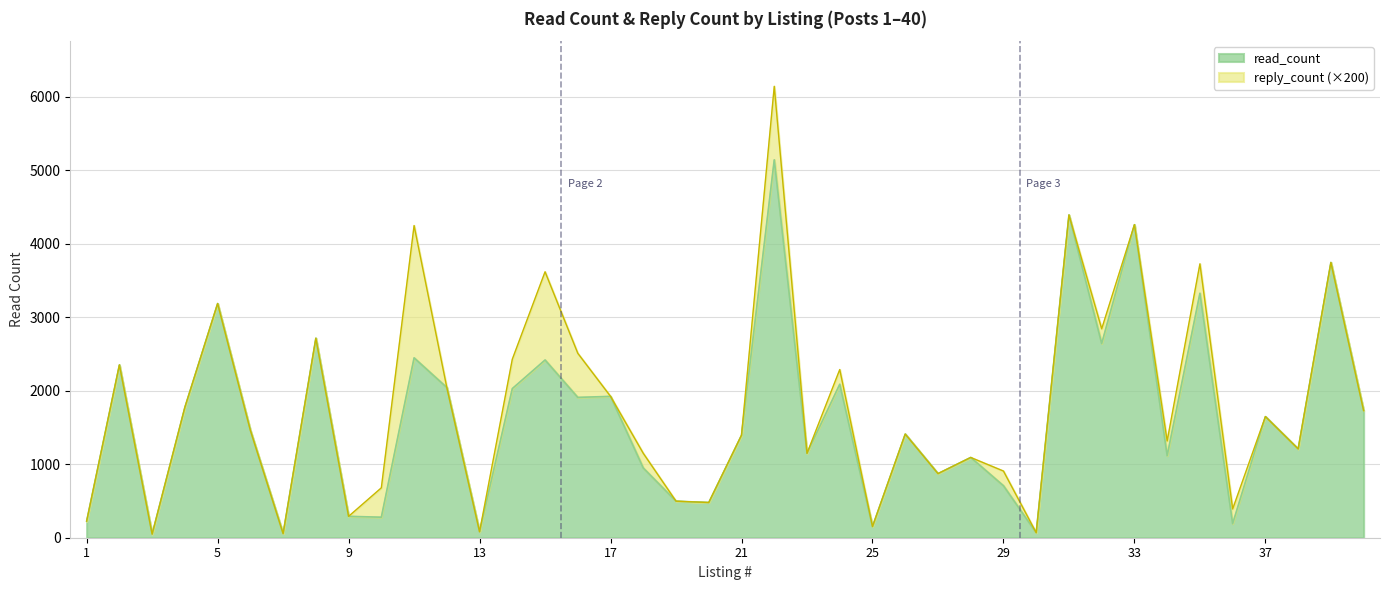

What is the maximum value shown in the chart?

5141